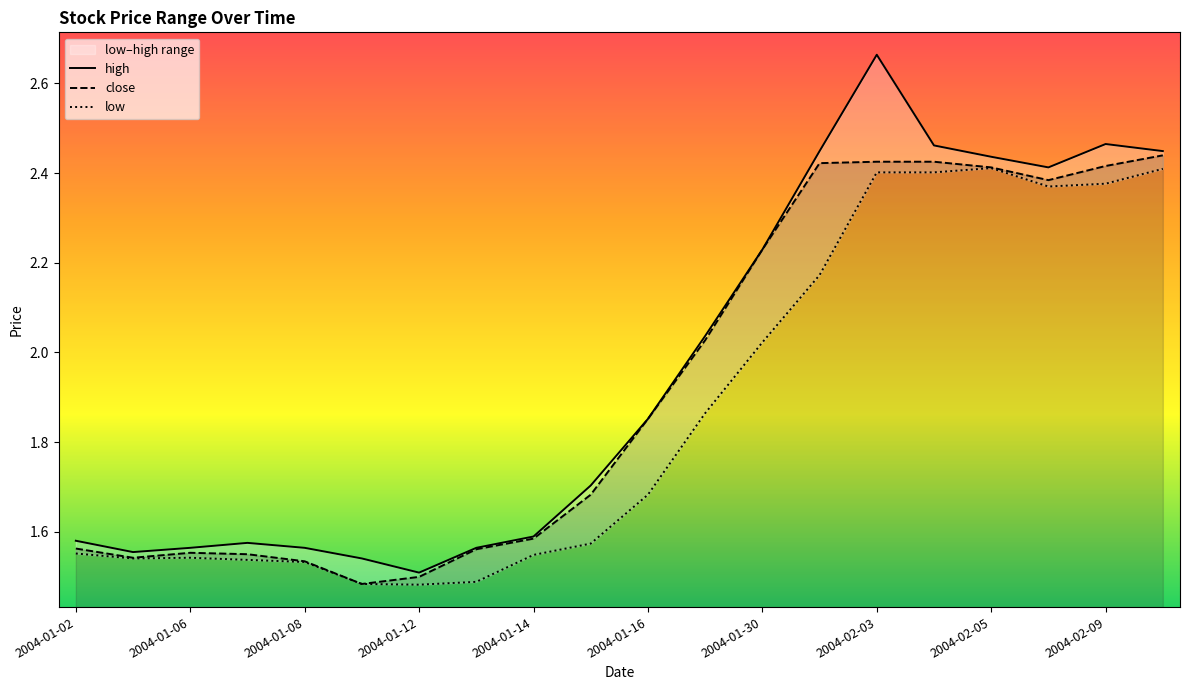

The value of close at 2004-01-06 is 0.8. True or false?

False